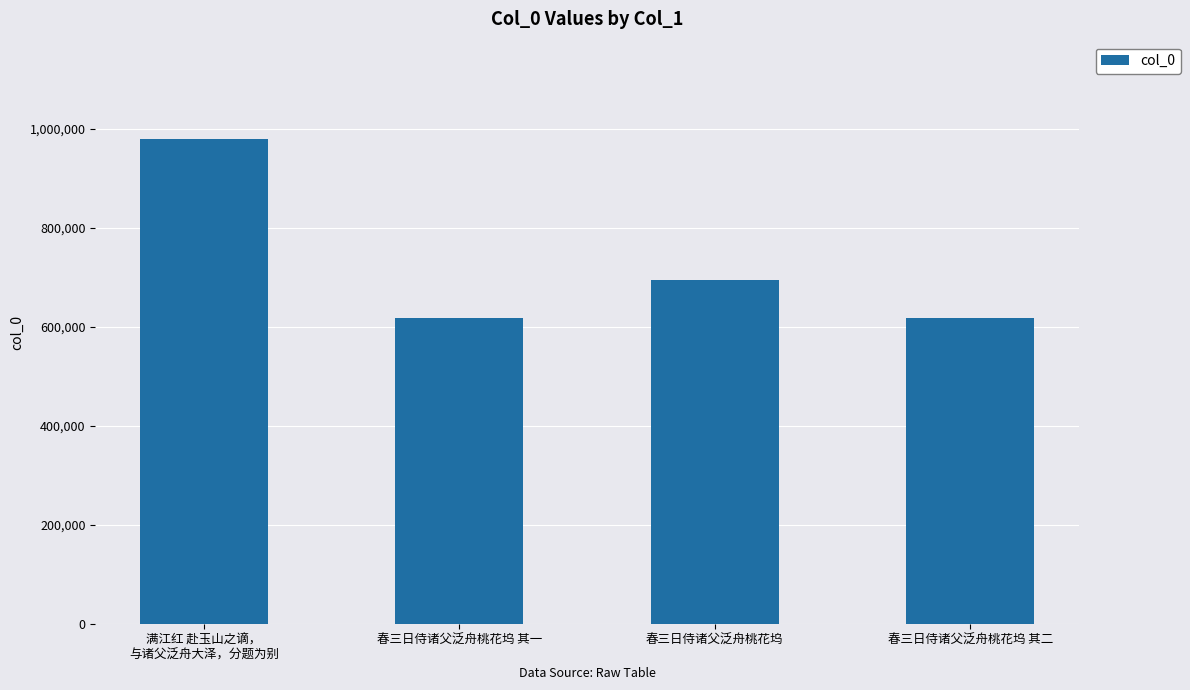

What is the smallest value displayed?

617597